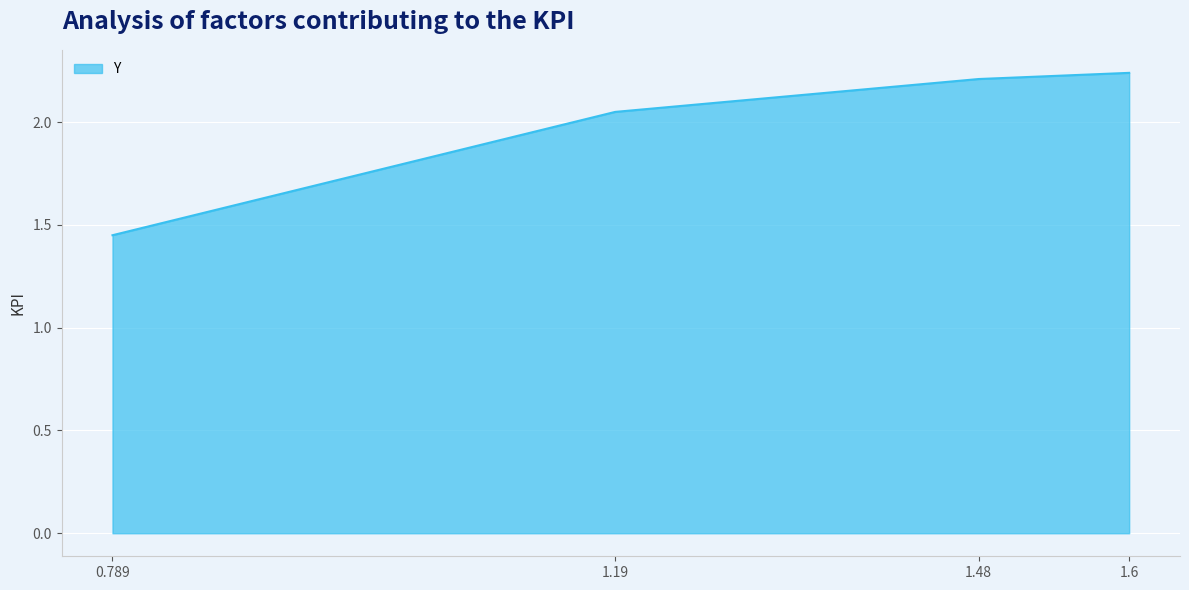

How many lines are shown in the chart?

1